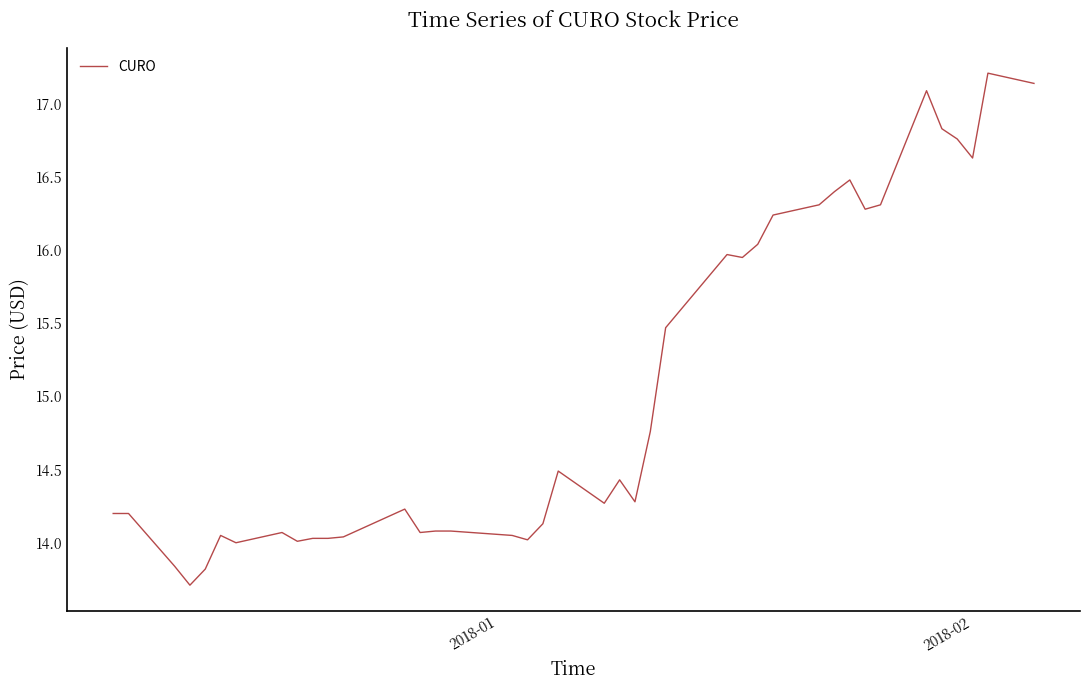

What is the smallest value displayed?

13.7